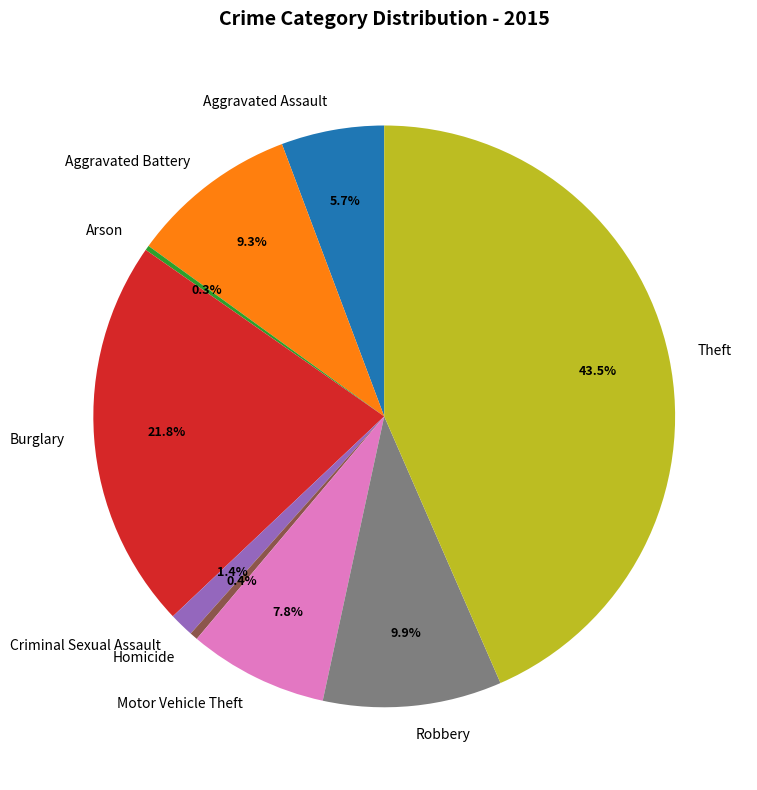

The Criminal Sexual Assault slice represents 16% of the pie. True or false?

False